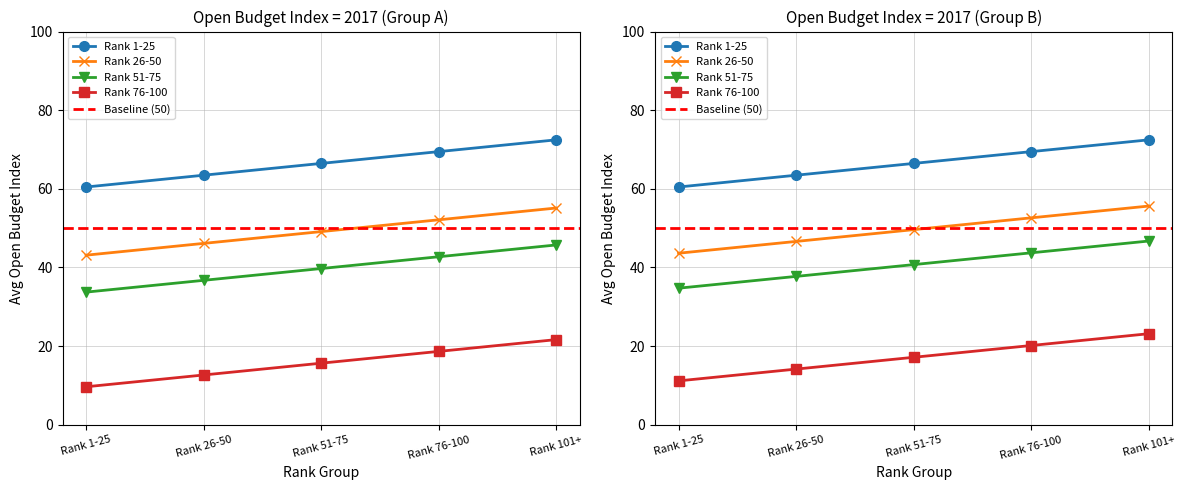

Is the value of Bottom Avg OBI at BR greater than the value of Baseline at GB?

No